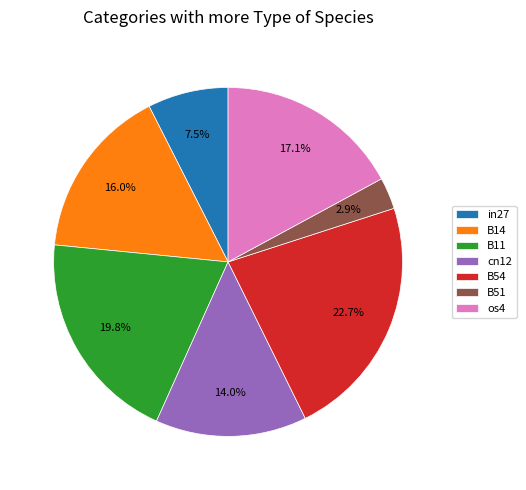

How many slices are in this pie chart?

7